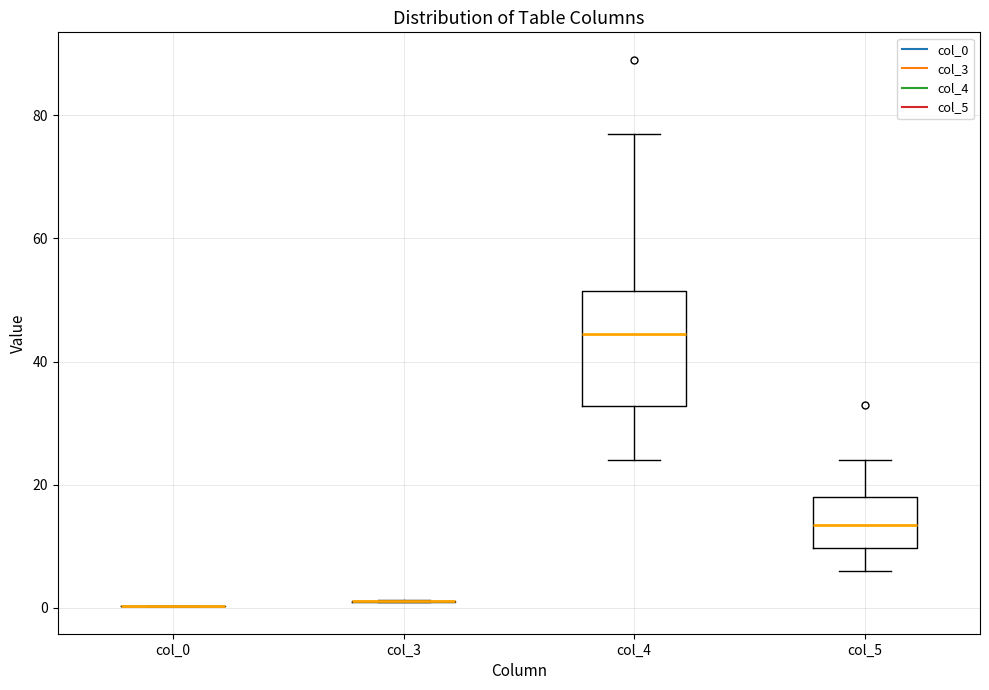

Reading left to right, read every box against the y-axis: the position of its median line, the range the box covers, and the ends of its whiskers. The values are not printed on the chart, so give them approximately, as read against the axis.

col_0: box collapsed to a line at 0, whiskers 0 to 0
col_3: box collapsed to a line at 2, whiskers 0 to 2
col_4: median 44, box 32 to 52, whiskers 24 to 78
col_5: median 14, box 10 to 18, whiskers 6 to 24